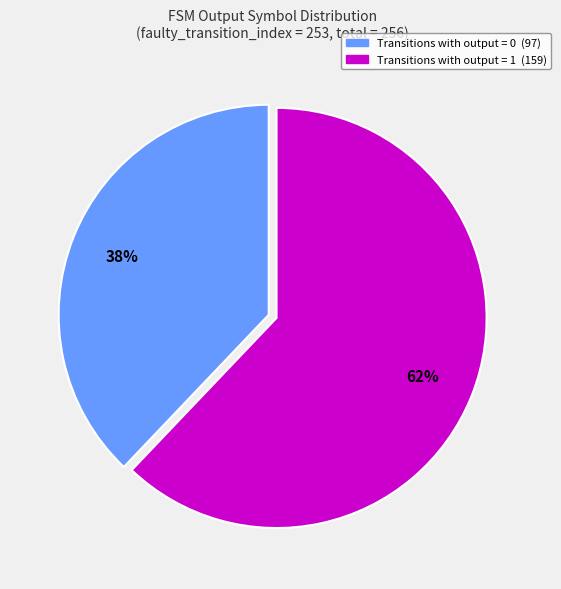

Does any single category account for the majority?

Yes